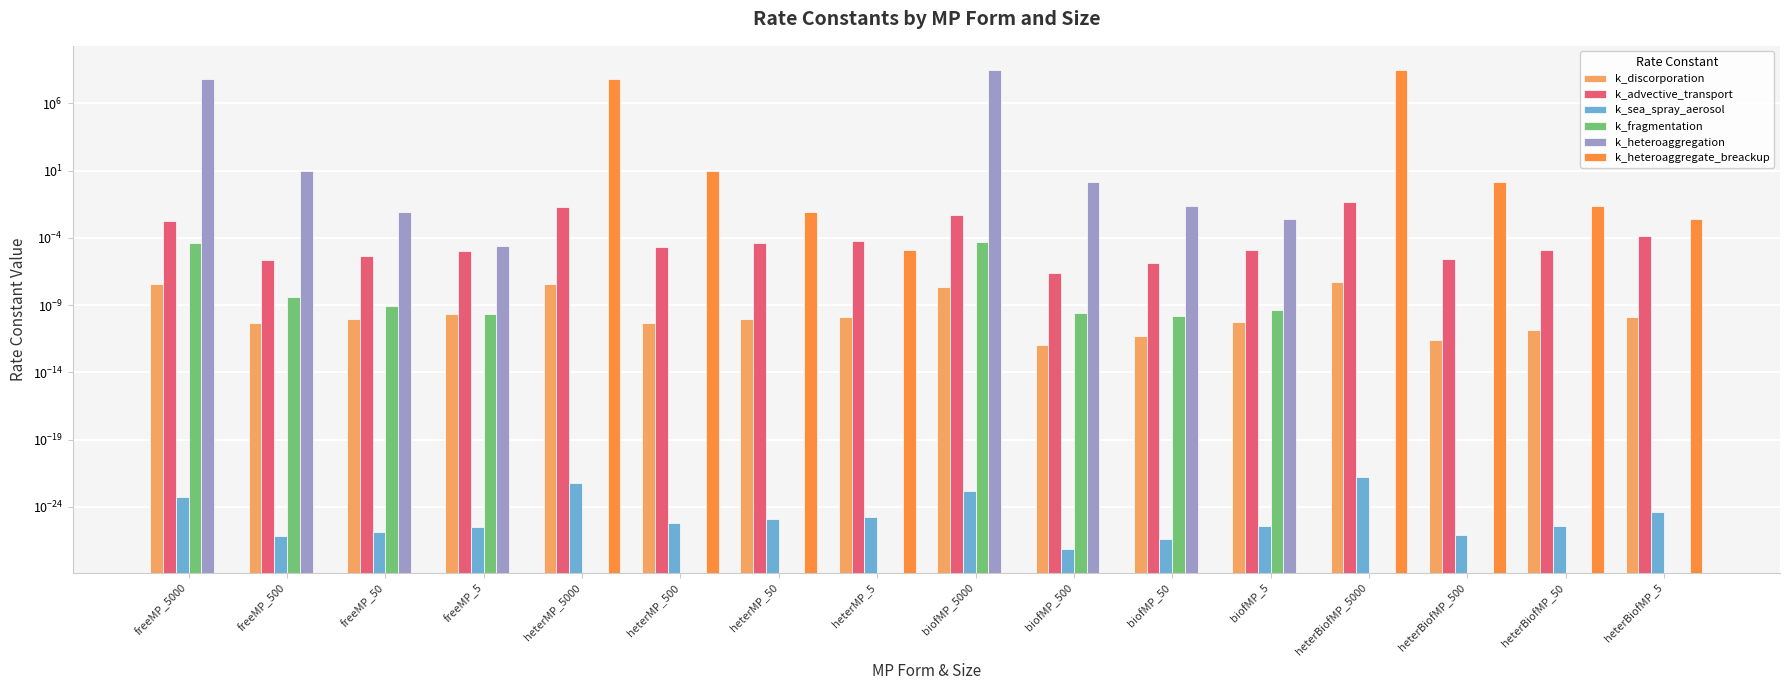

Reading right to left, extract all data points from this chart.

k_discorporation: 0.0	0.0	0.0	0.0	0.0	0.0	0.0	0.0	0.0	0.0	0.0	0.0	0.0	0.0	0.0	0.0
k_advective_transport: 0.0	0.0	0.0	0.0	0.0	0.0	0.0	0.0	0.0	0.0	0.0	0.0	0.0	0.0	0.0	0.0
k_sea_spray_aerosol: 0.0	0.0	0.0	0.0	0.0	0.0	0.0	0.0	0.0	0.0	0.0	0.0	0.0	0.0	0.0	0.0
k_fragmentation: 0.0	0.0	0.0	0.0	0.0	0.0	0.0	0.0	0.0	0.0	0.0	0.0	0.0	0.0	0.0	0.0
k_heteroaggregation: 0.0	0.0	0.0	0.0	0.0	0.0	1.3	310882980.3	0.0	0.0	0.0	0.0	0.0	0.0	10.1	65783111.8
k_heteroaggregate_breackup: 0.0	0.0	1.3	310882980.3	0.0	0.0	0.0	0.0	0.0	0.0	10.1	65783111.8	0.0	0.0	0.0	0.0